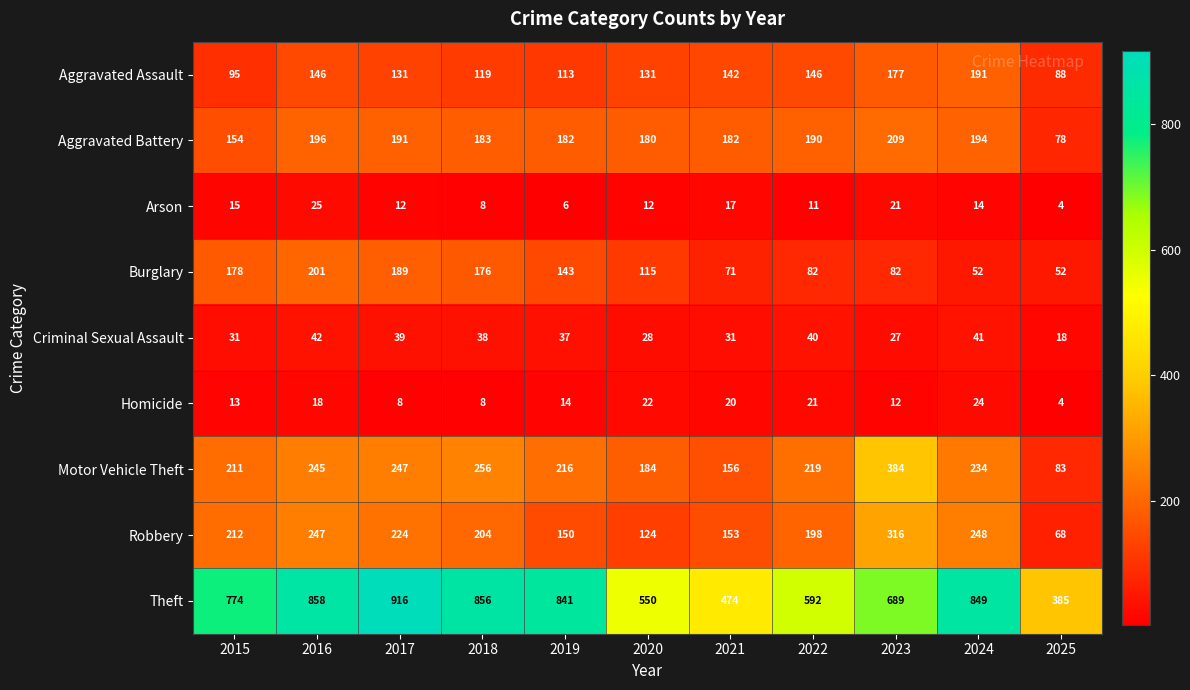

Is it true that Homicide equals 12 at 2017?

False